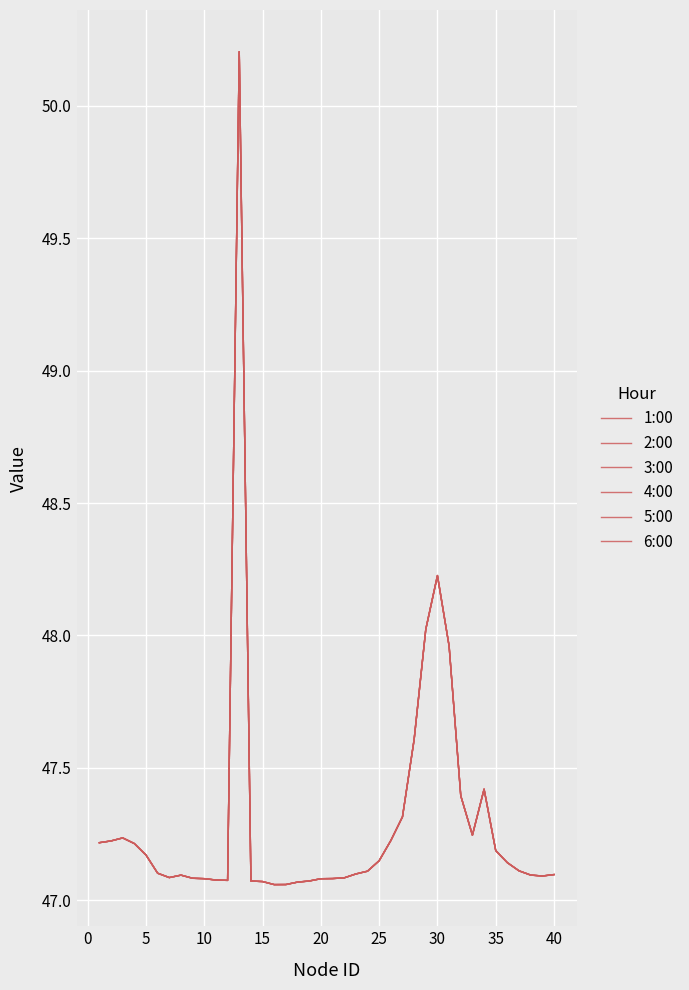

Does the chart display data point markers on the line(s)?

No